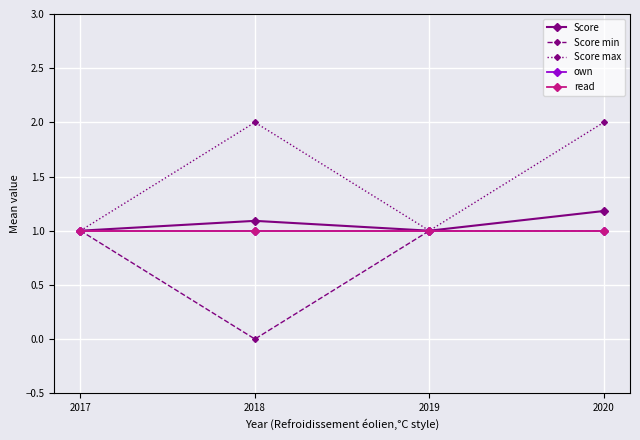

Does the chart have visible grid lines?

Yes